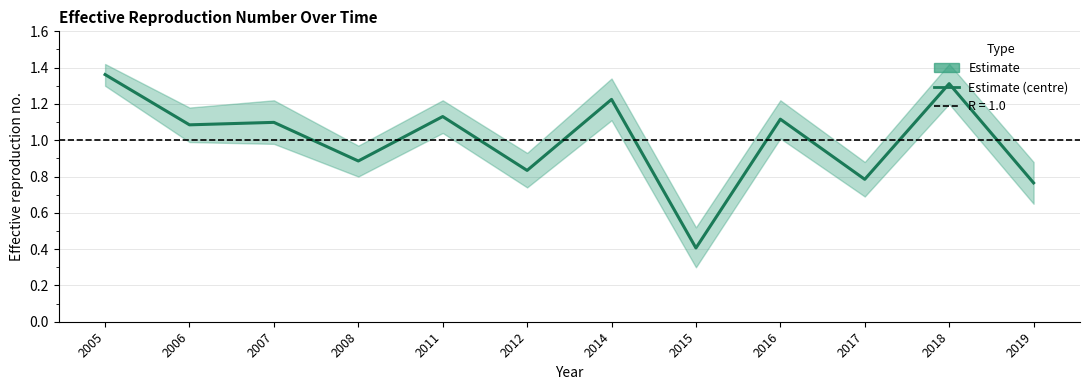

What is the sum of all values?

12.0